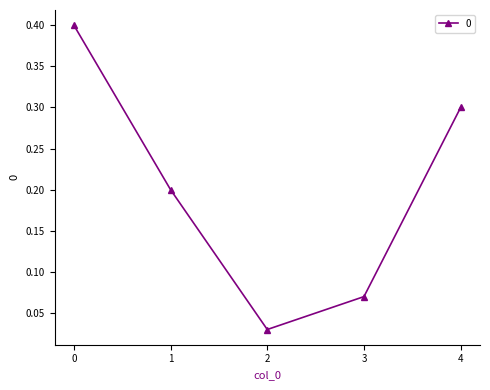

What is the value of the 5th point from the left?

0.3